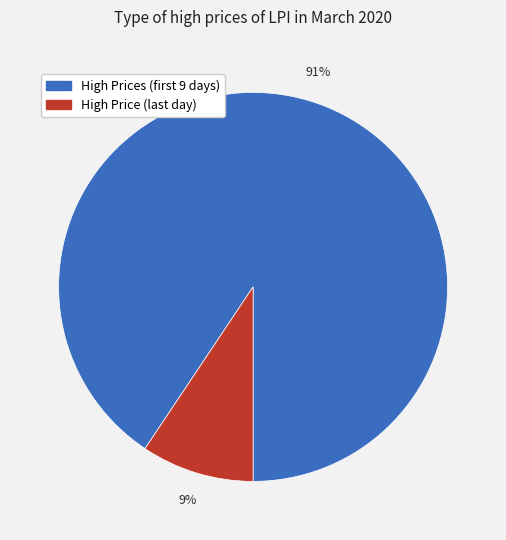

Does any single category account for the majority?

Yes